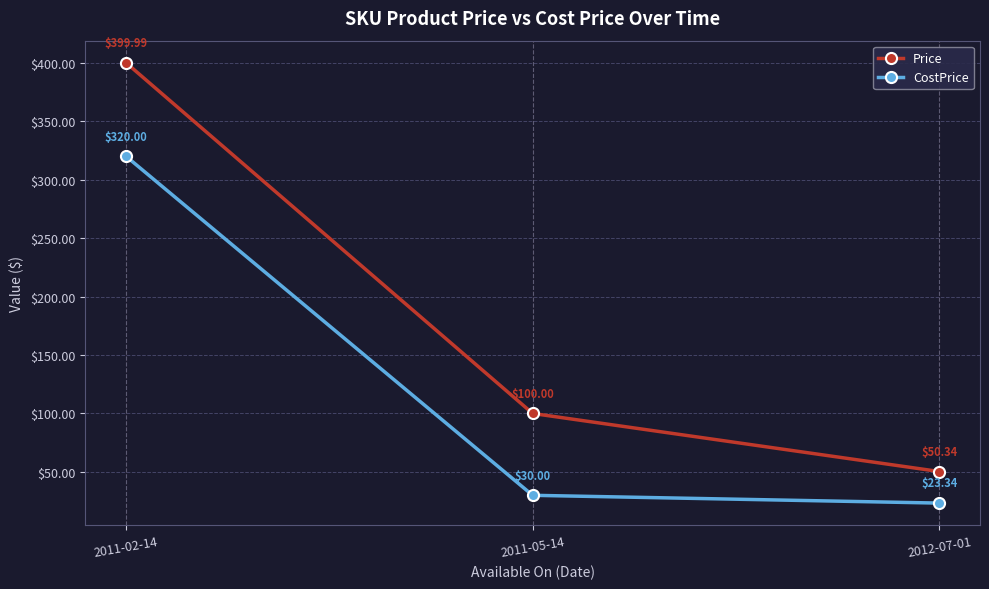

Reading right to left, list all the values displayed in this chart.

Price: 2012-07-01=50.3	2011-05-14=100.0	2011-02-14=400.0
CostPrice: 2012-07-01=23.3	2011-05-14=30.0	2011-02-14=320.0